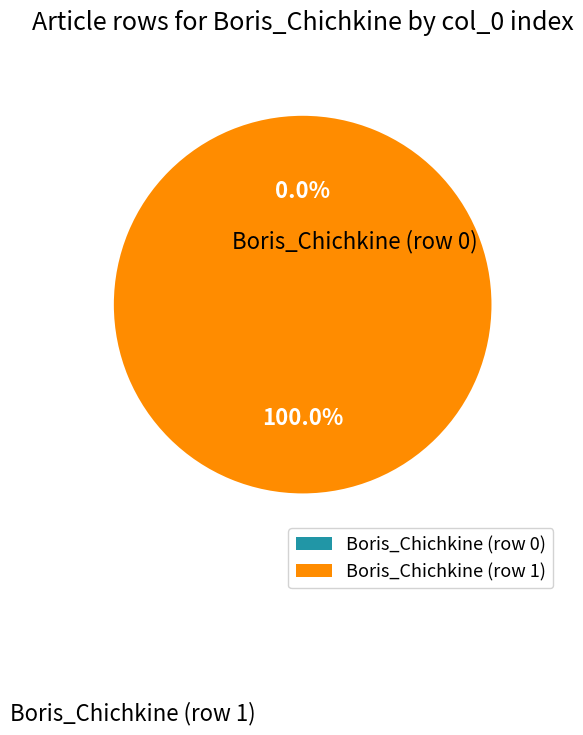

The Boris_Chichkine (row 1) slice represents 99% of the pie. True or false?

False